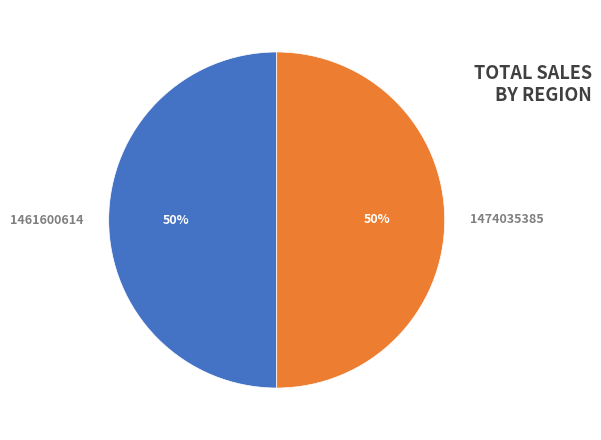

To the nearest percent, what is the combined percentage of 1474035385 and 1461600614?

100%